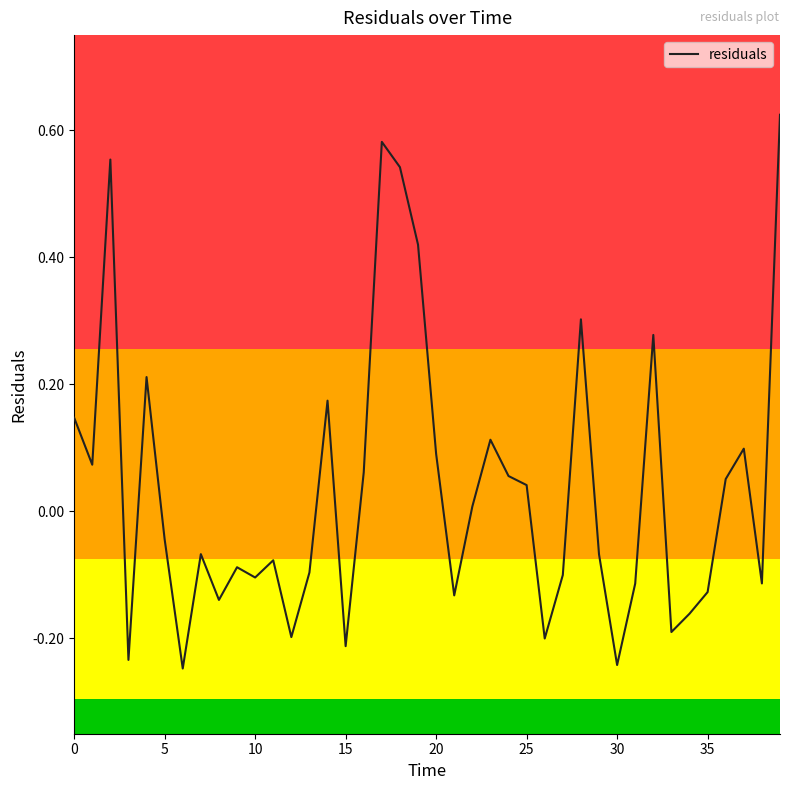

True or false: there are more than 0 points higher than both neighbors.

True